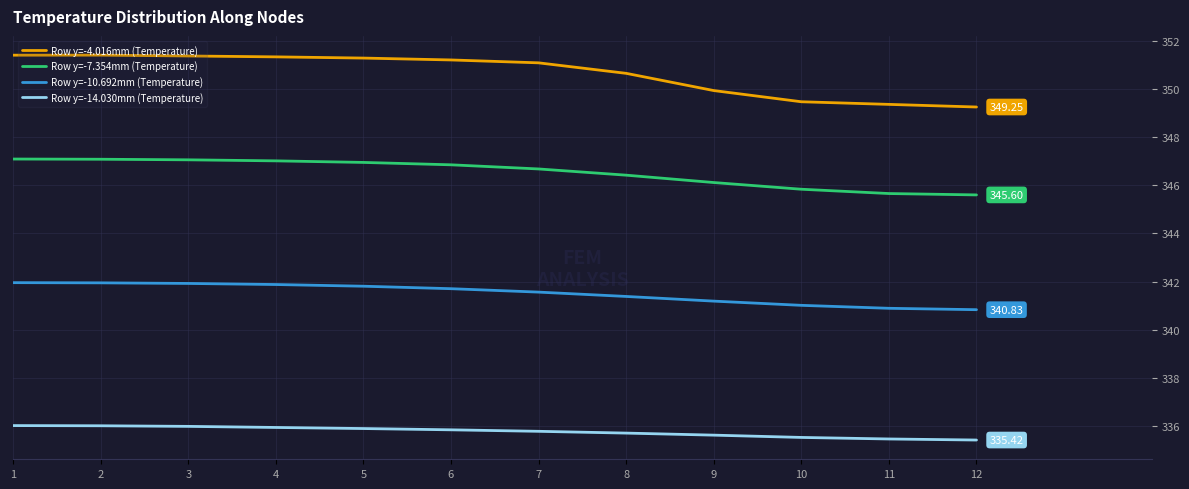

True or false: Row y=-10.692mm (Temperature) and Row y=-7.354mm (Temperature) cross at least once.

False